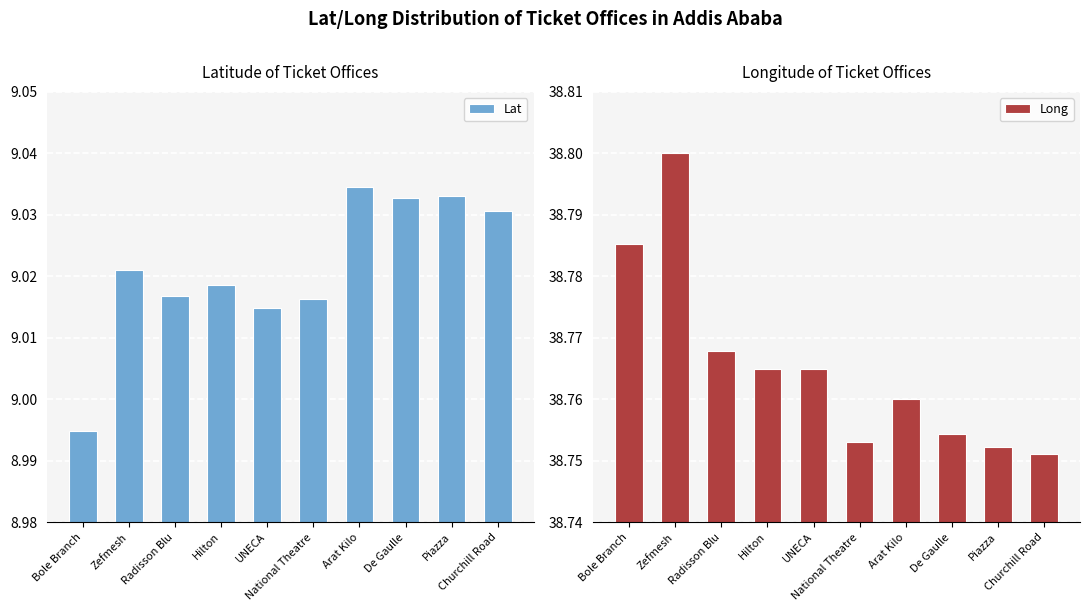

What is the value of the Lat bar at the 2nd from the left?

9.0